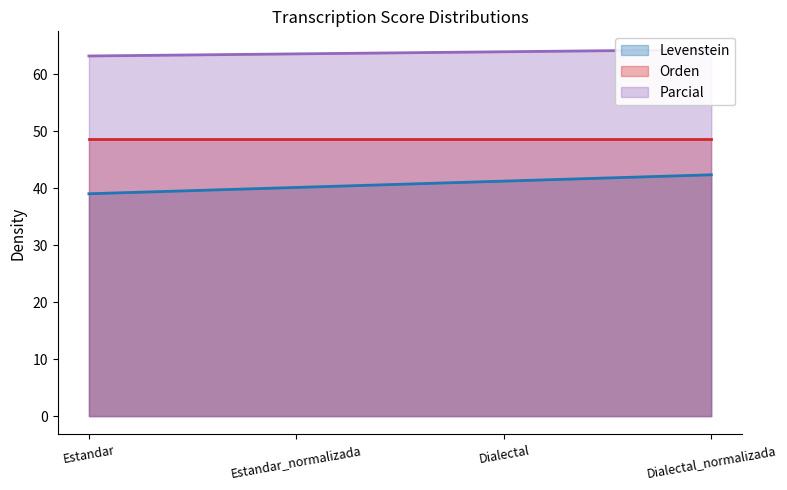

At which label does Orden reach its peak?

Estandar